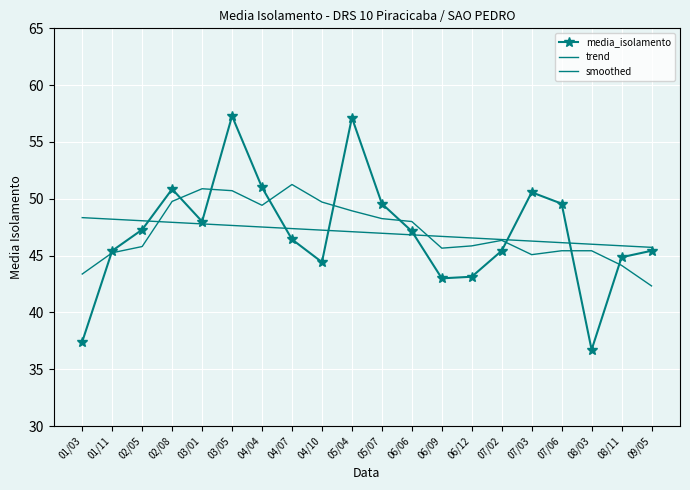

List the series in order of their peak value, highest first.

media_isolamento, smoothed, trend